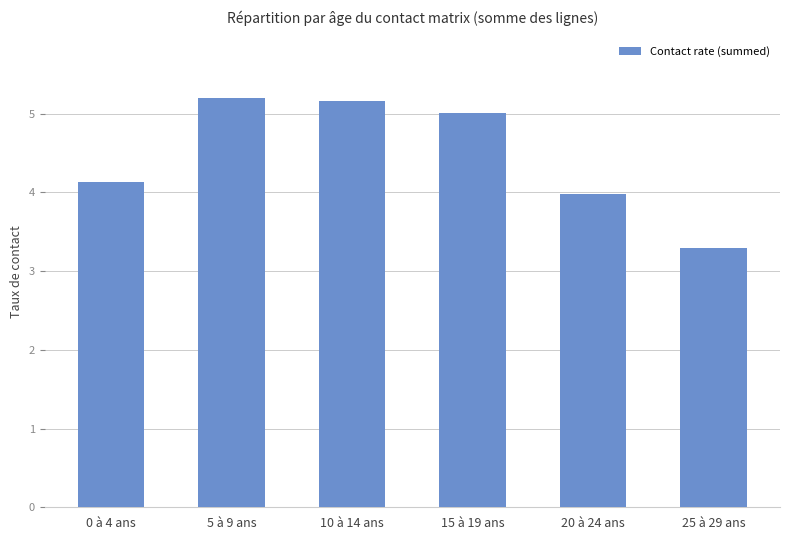

What is the label of the 2nd bar from the left?

5 à 9 ans